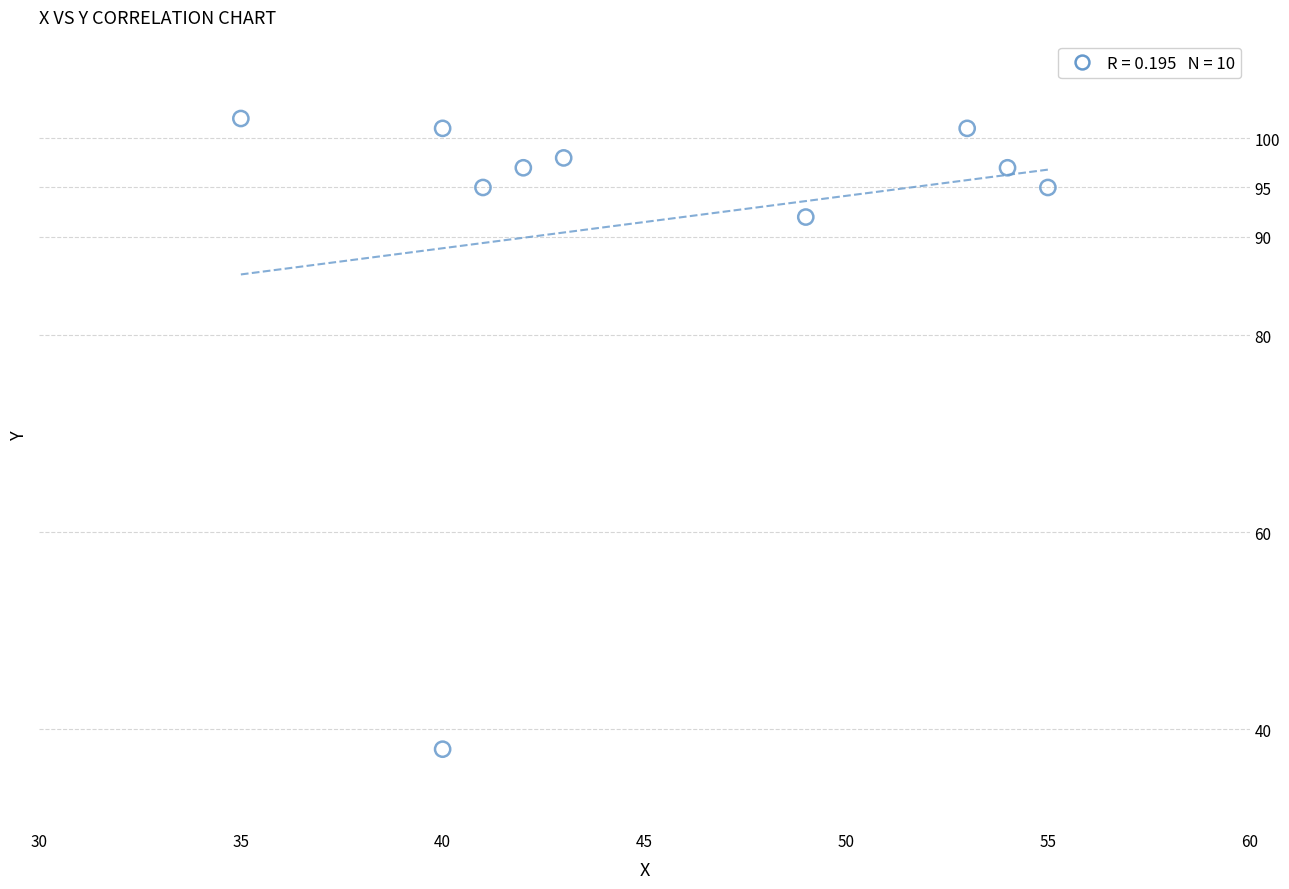

What Y value in the scatter plot is closest to 70?

92